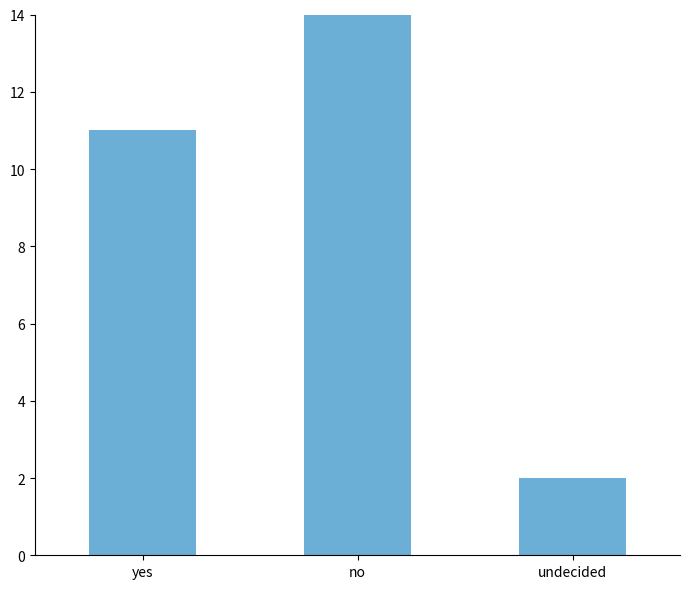

How many bars are there in total?

3